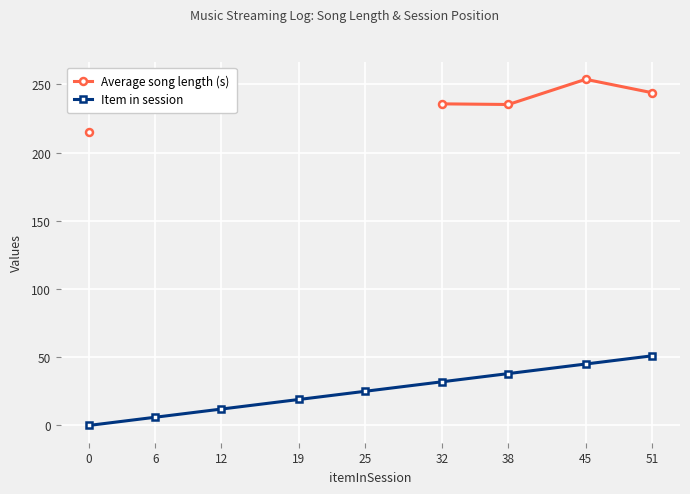

What is the difference between the Item in session values at 32 and 45?

13